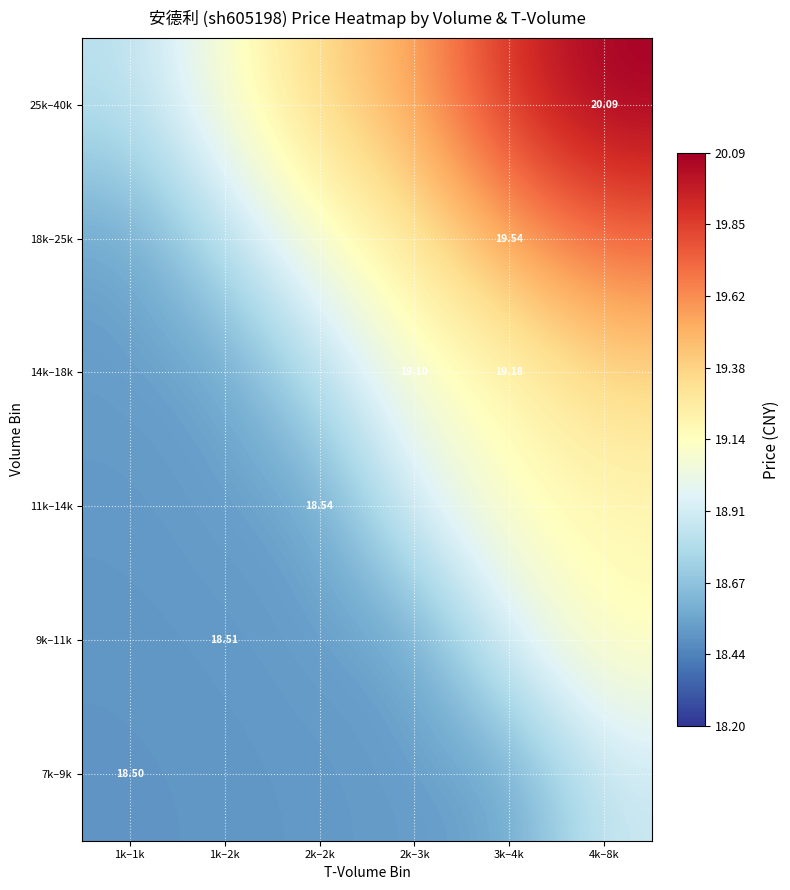

Rank the categories by 7k–9k value from highest to lowest.

4k–8k, 3k–4k, 2k–3k, 2k–2k, 1k–2k, 1k–1k